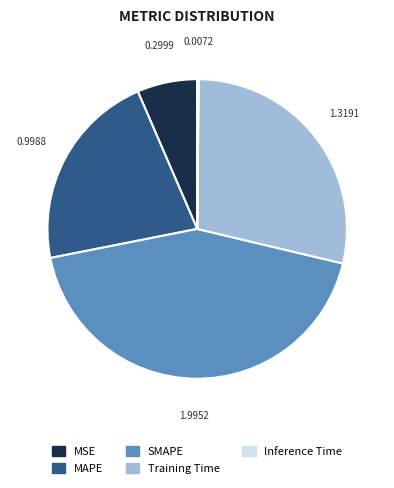

What is the largest slice in the pie chart?

SMAPE